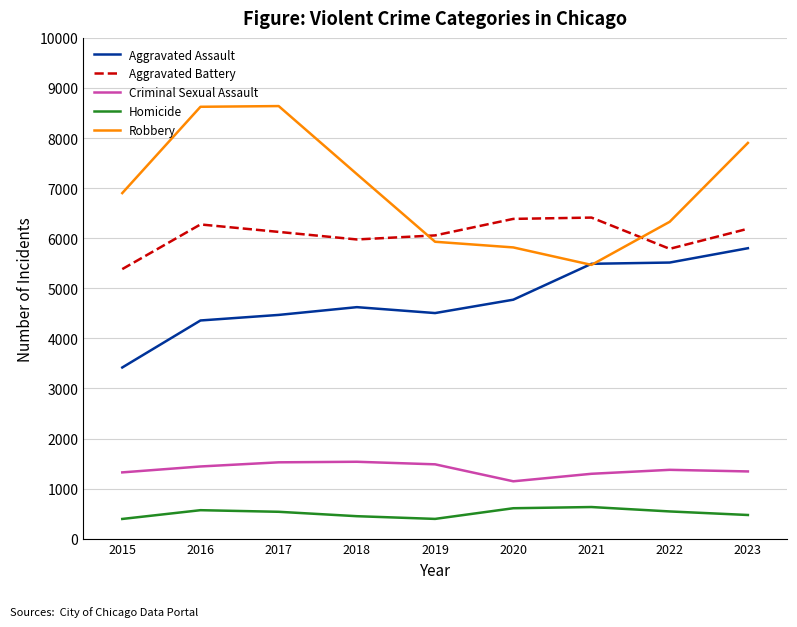

The Criminal Sexual Assault series shows 1296 at 2021. True or false?

True